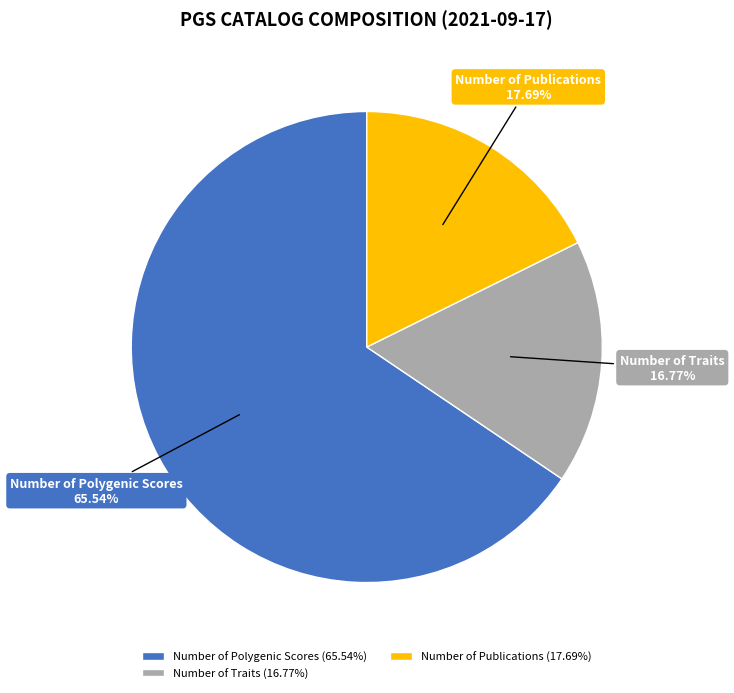

What percentage is the Number of Publications slice, to the nearest percent?

18%